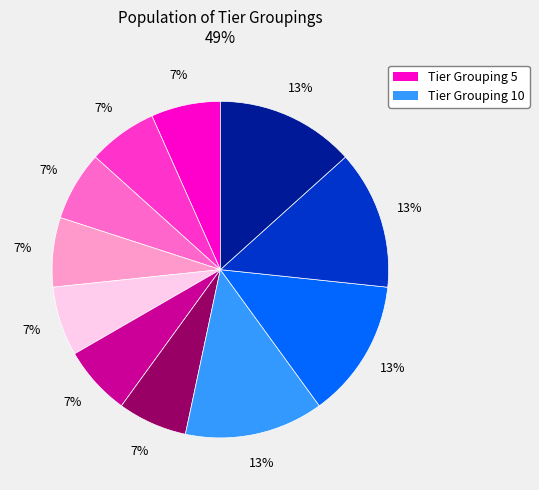

Does any single category account for the majority?

No